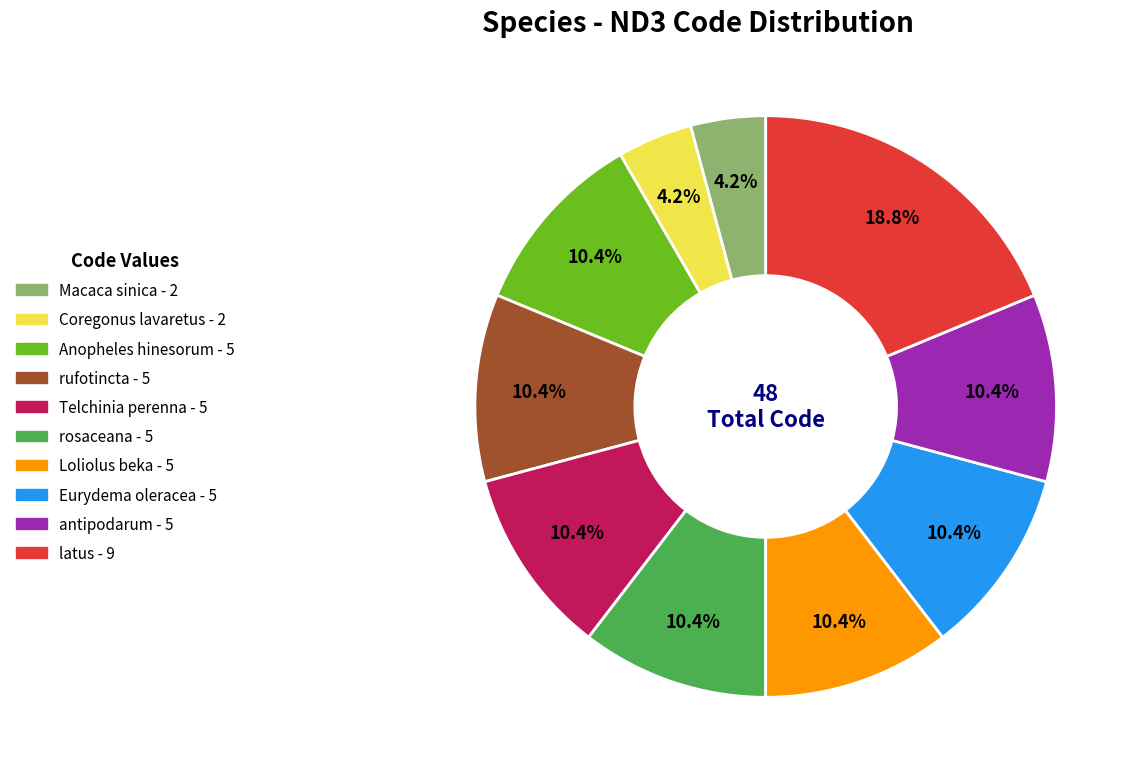

Is there any slice that represents more than half of the pie?

No